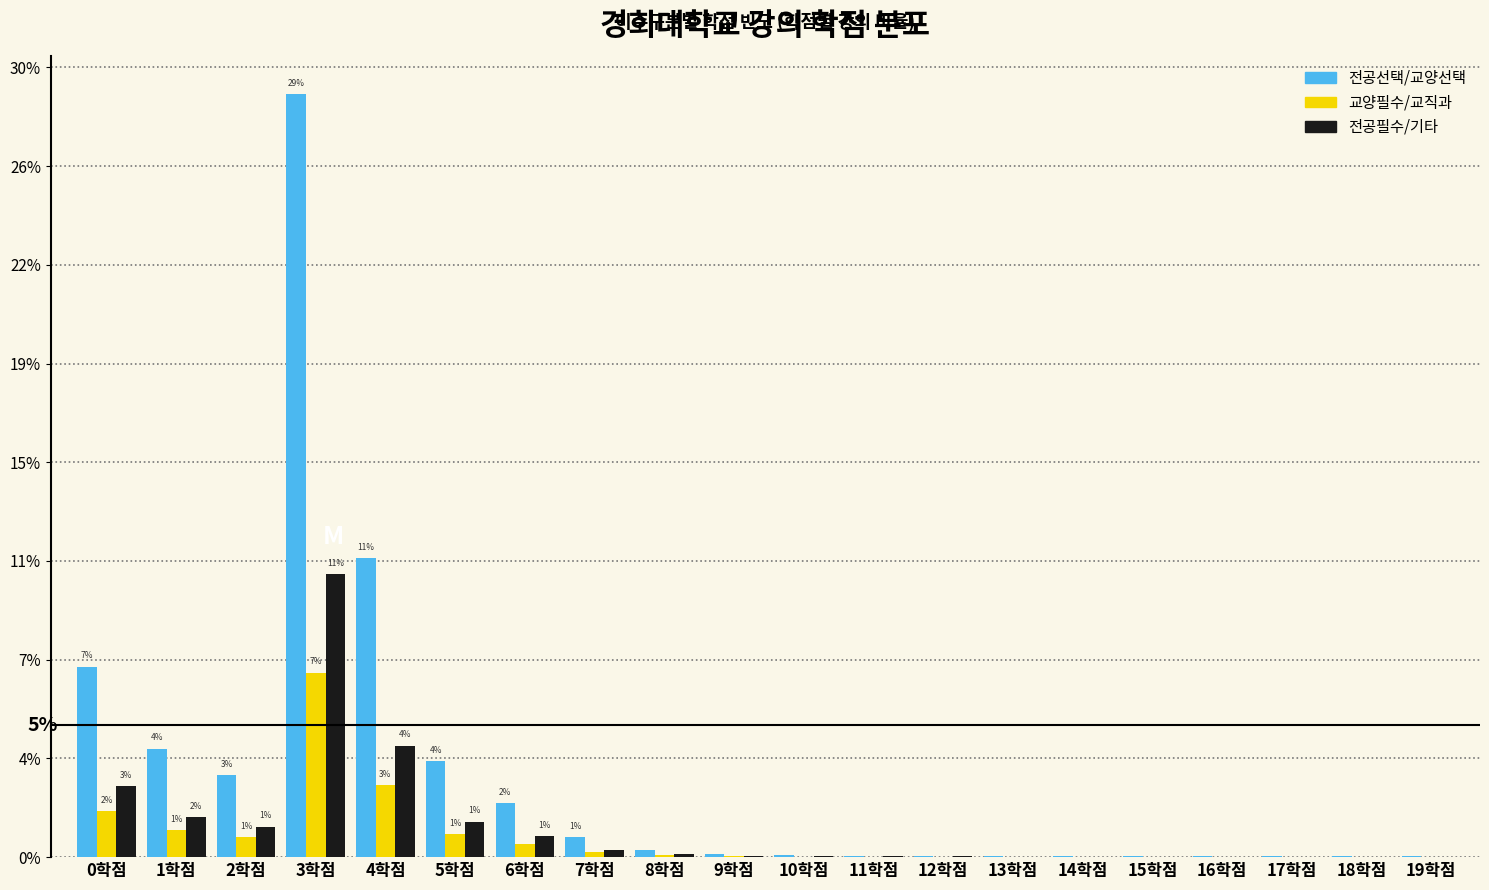

What are all the series names shown in the legend?

전공선택/교양선택, 교양필수/교직과, 전공필수/기타